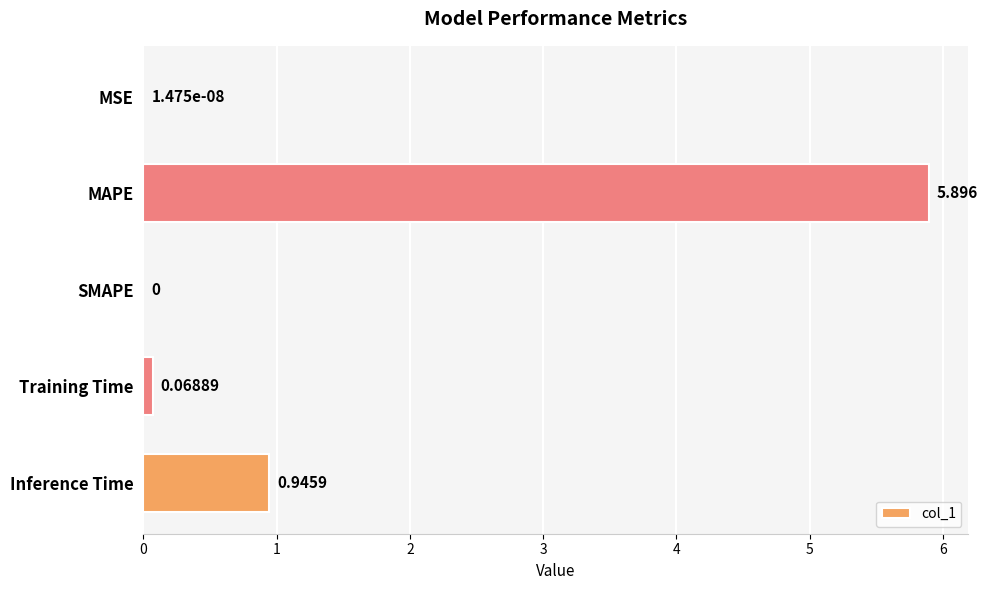

Where is the data nearest to the value 2?

Inference Time